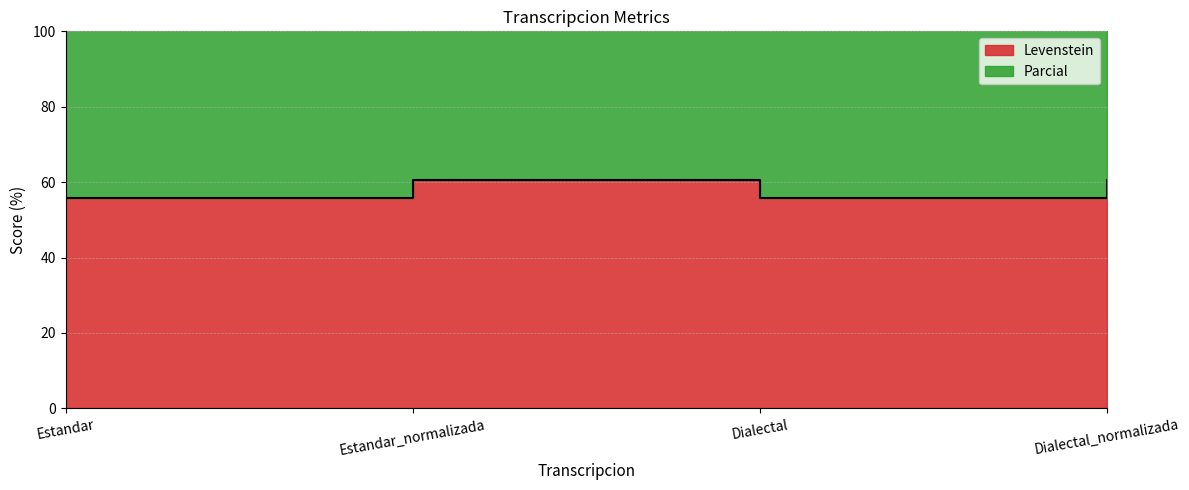

Which series changed the most between Estandar_normalizada and Dialectal_normalizada?

Levenstein